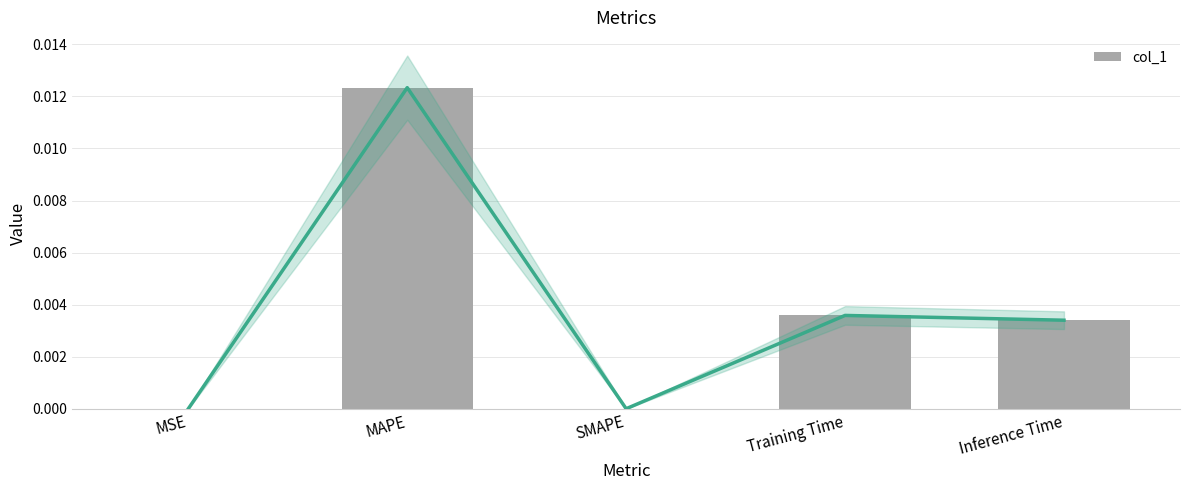

Which category has the highest value across all series?

MAPE